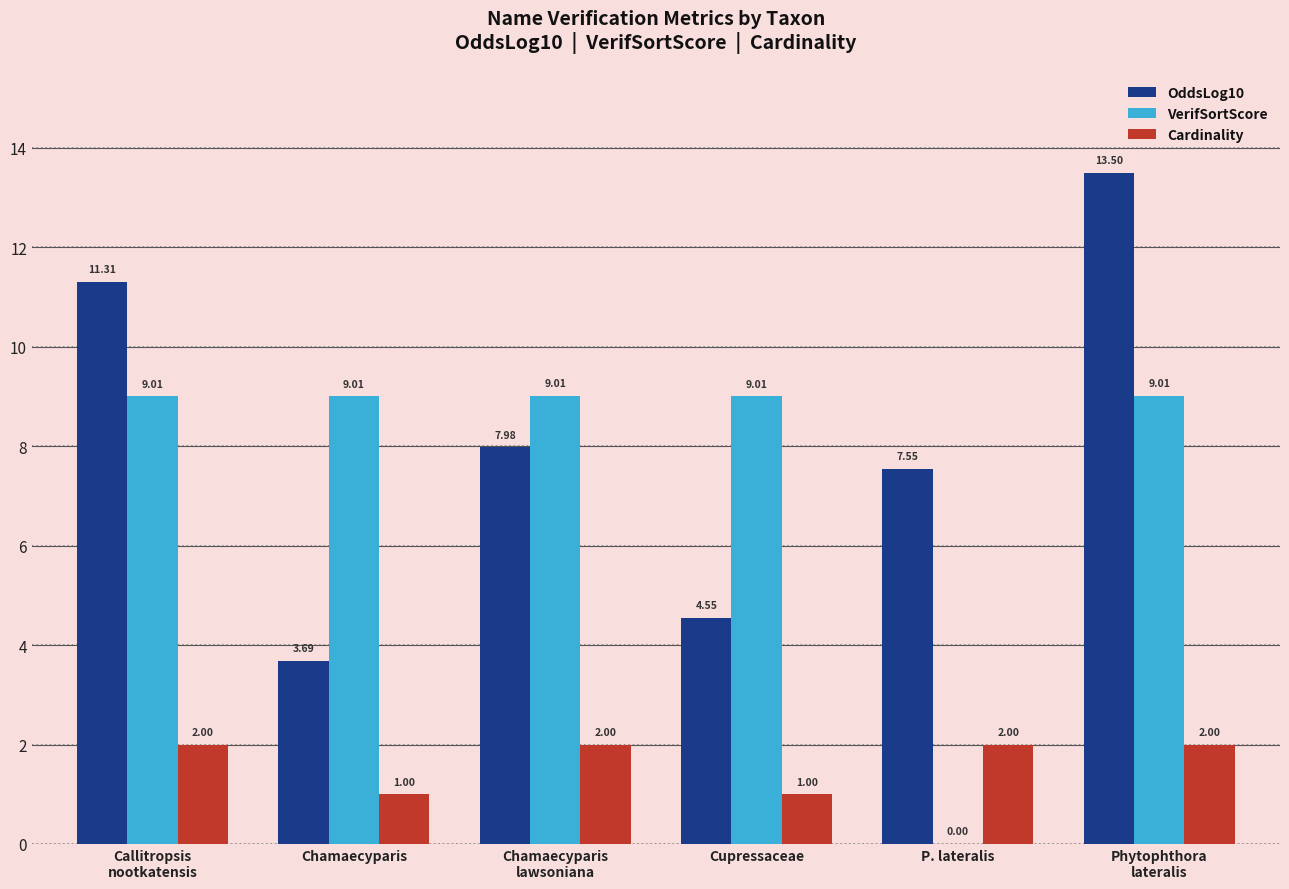

How many groups of bars are there?

6